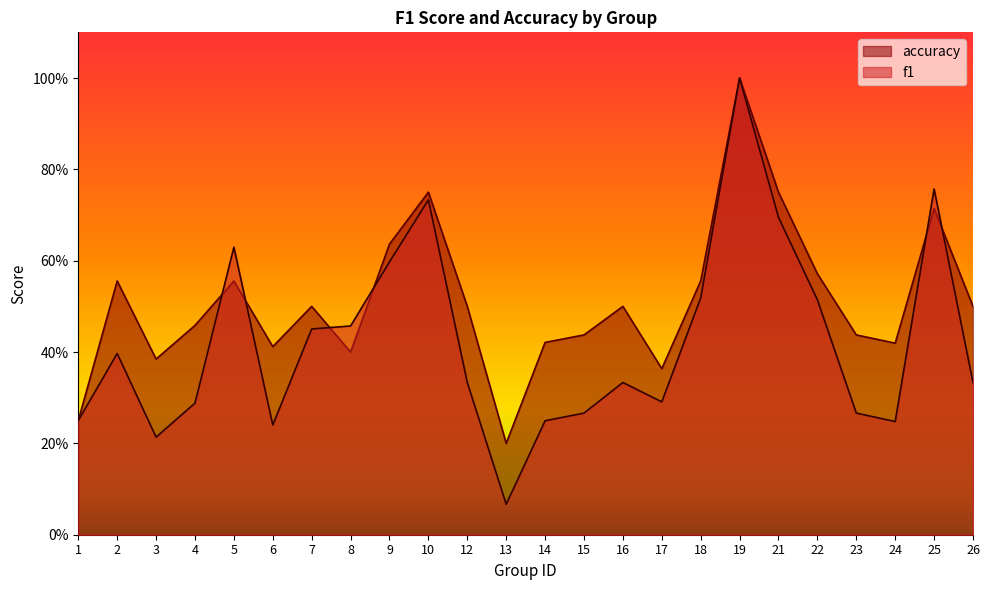

Which series has the largest total across all categories?

accuracy